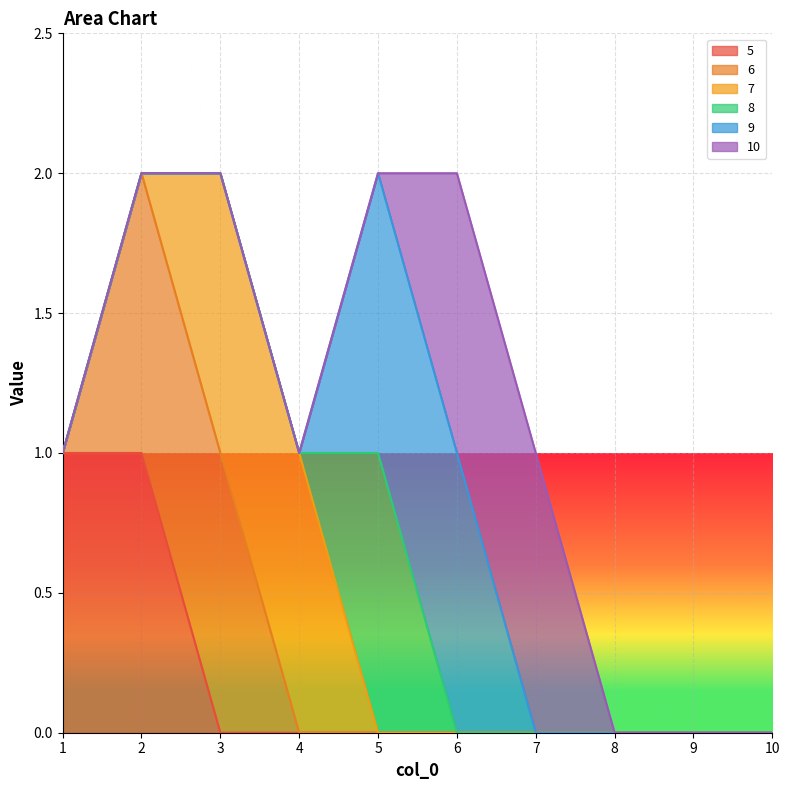

Which series ends up on top after the final intersection of 7 and 8?

8